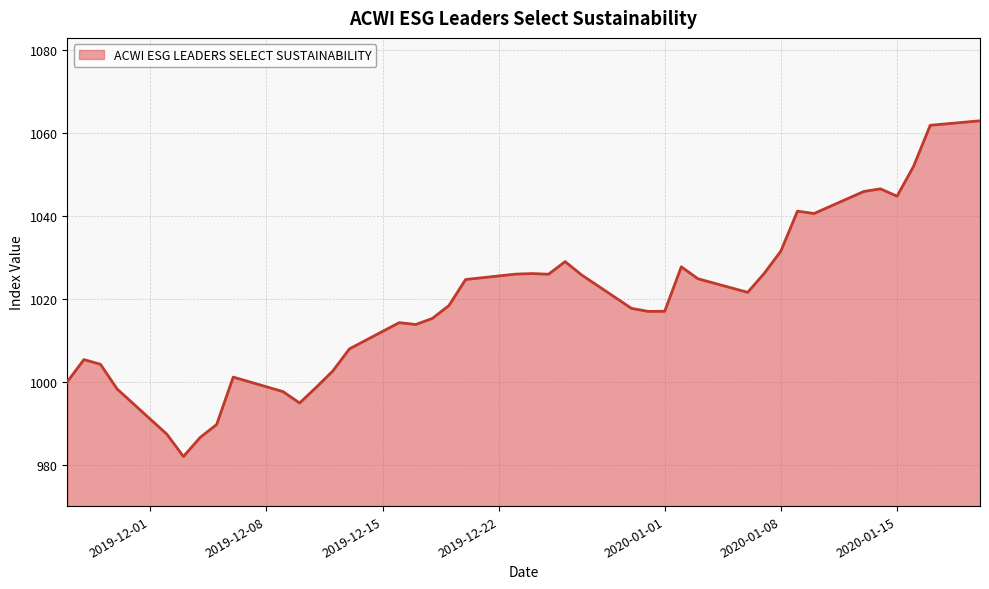

What is the difference between the maximum and minimum values?

81.0